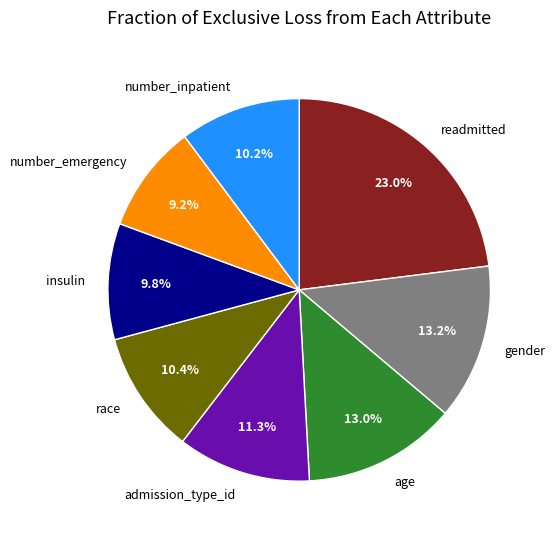

To the nearest percent, what is the average slice percentage?

12%